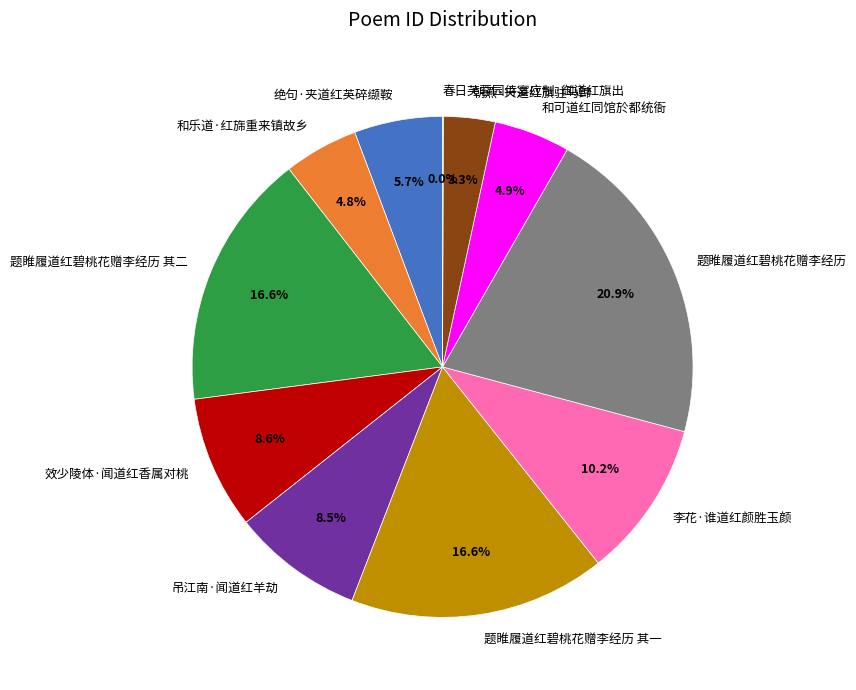

Is 题睢履道红碧桃花赠李经历 the majority of the pie?

No